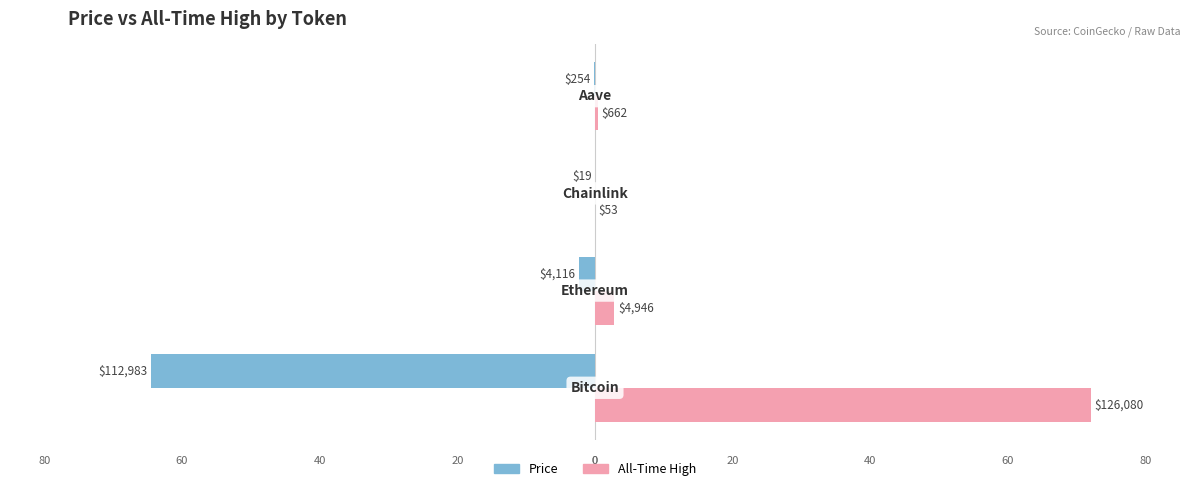

How many bars are there in total?

8